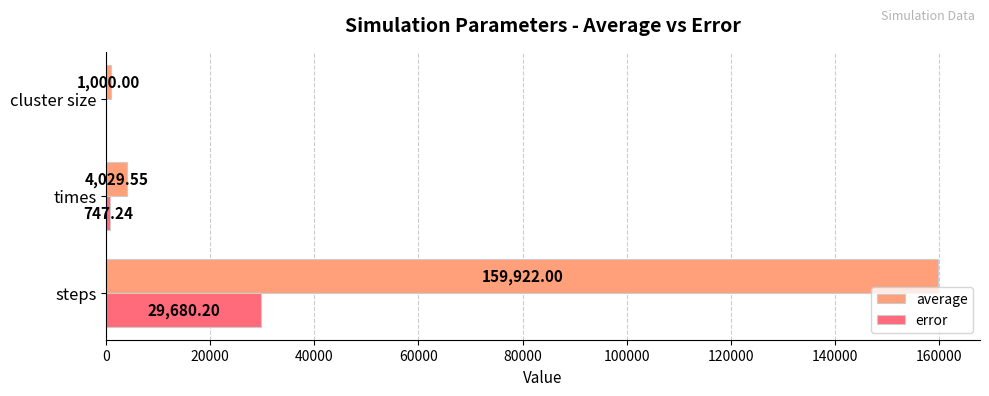

Which series has the largest total across all categories?

average